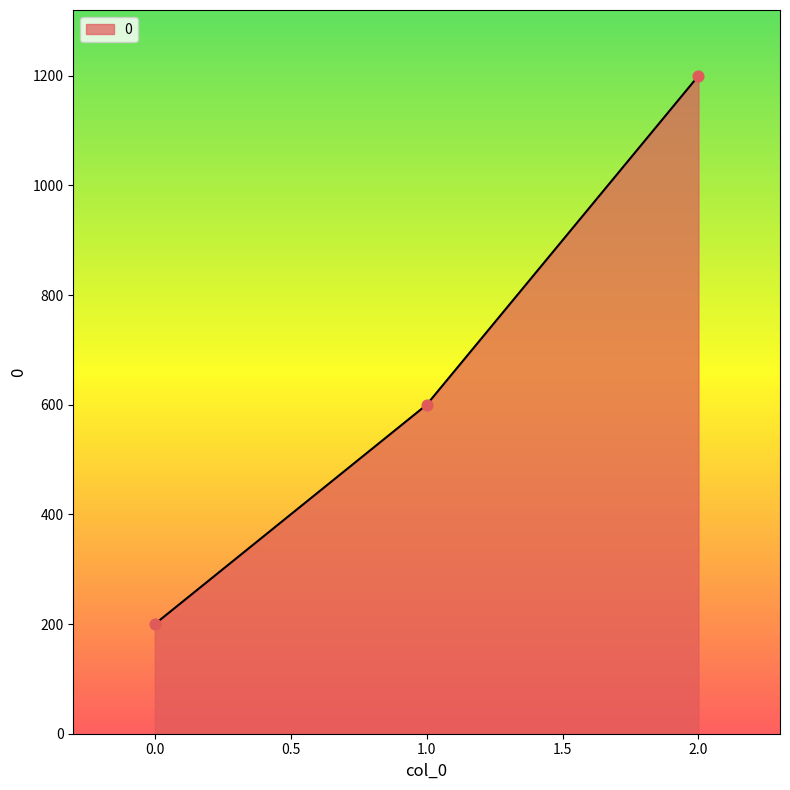

What is the change in value from 1.0 to 2.0?

+600